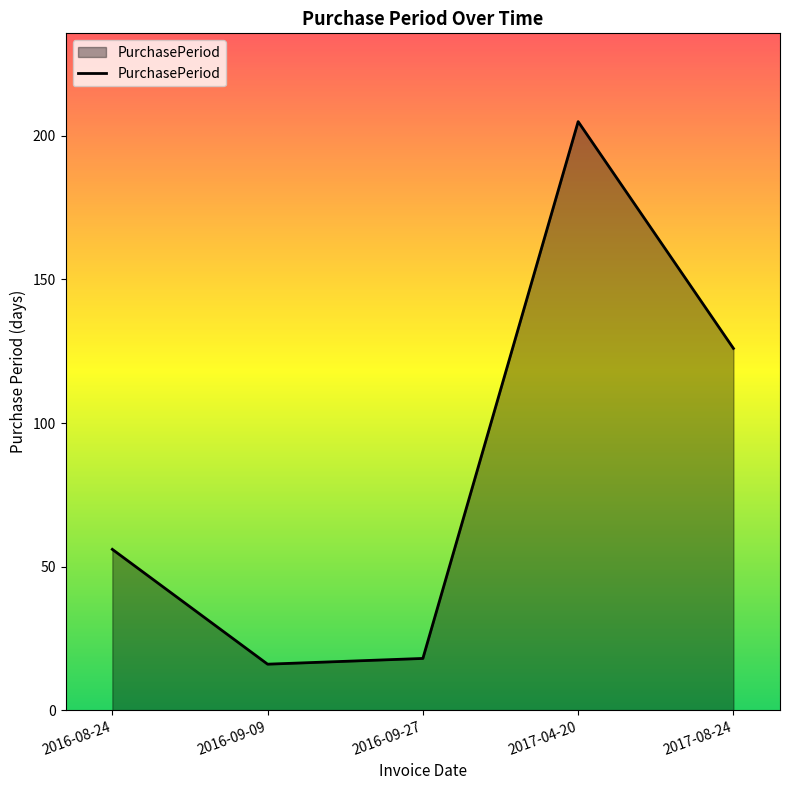

Which category has the highest value across all series?

2017-04-20